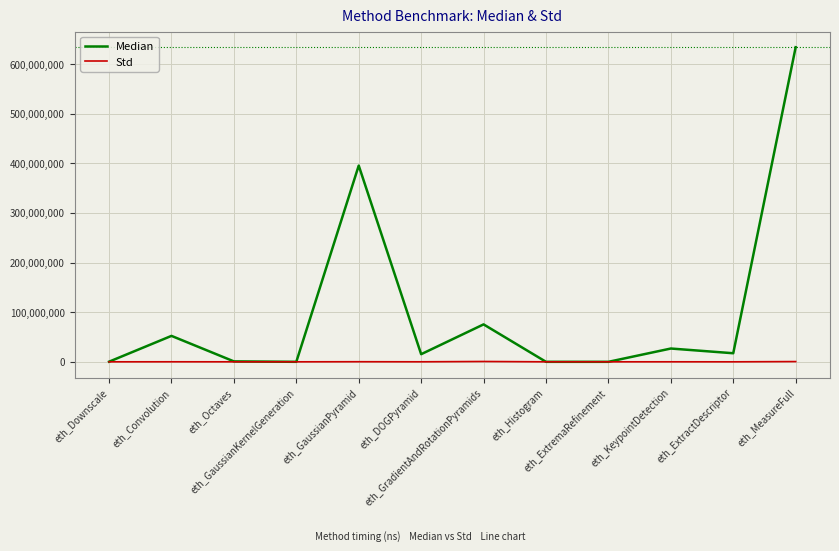

What is the sum of all Median values?

1216821682.0